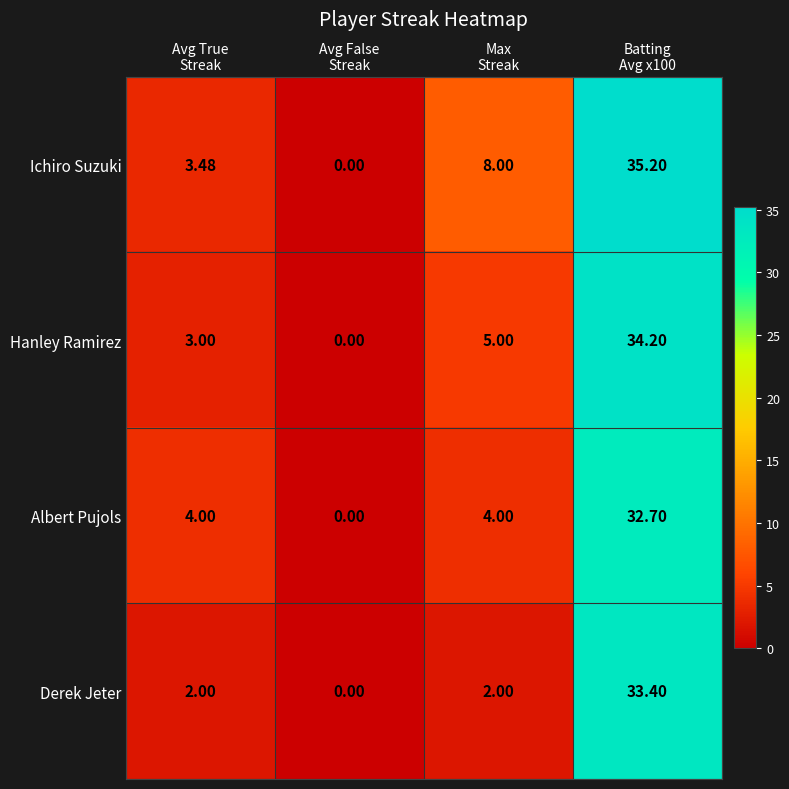

Which series has the largest total across all categories?

Ichiro Suzuki